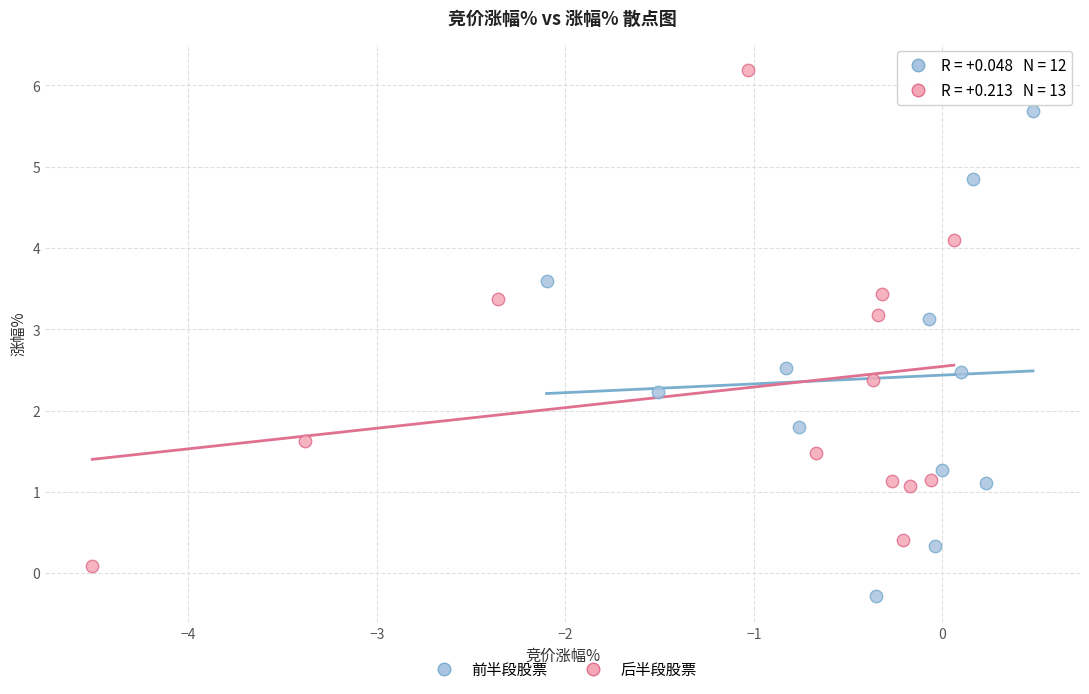

Which series has the largest Y range (max minus min)?

后半段股票